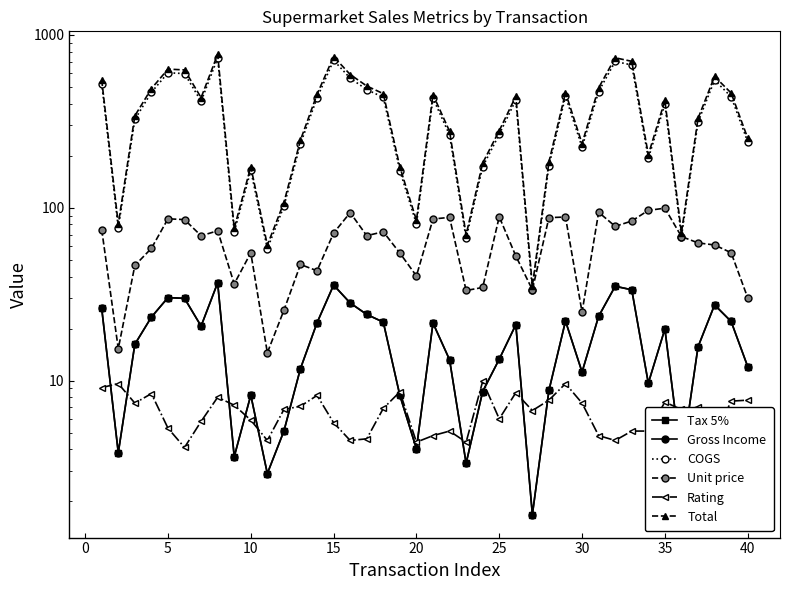

True or false: Total and Gross Income intersect in this chart.

False